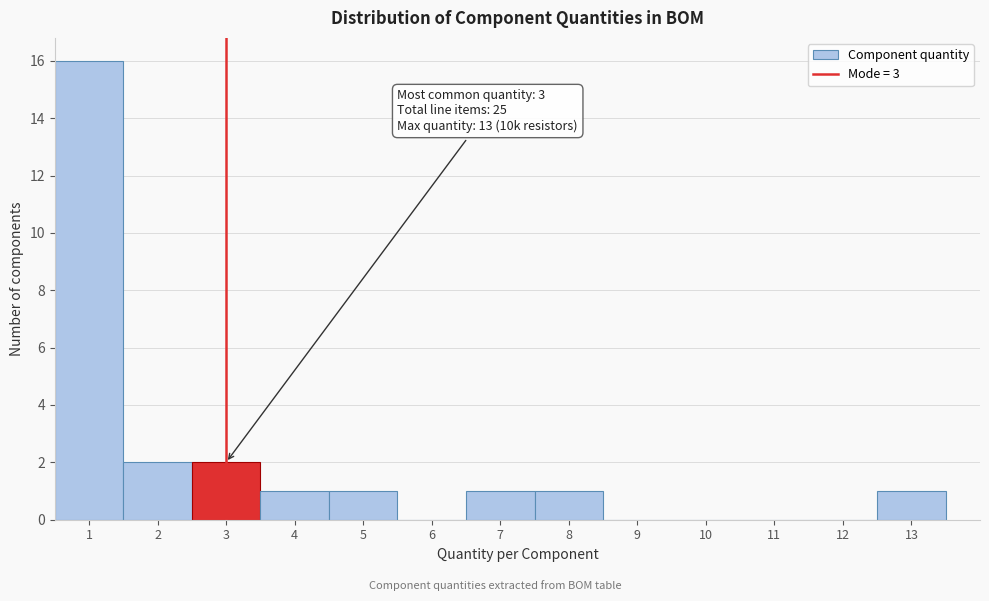

Which range on the x-axis has the tallest bar?

0.5 to 1.5